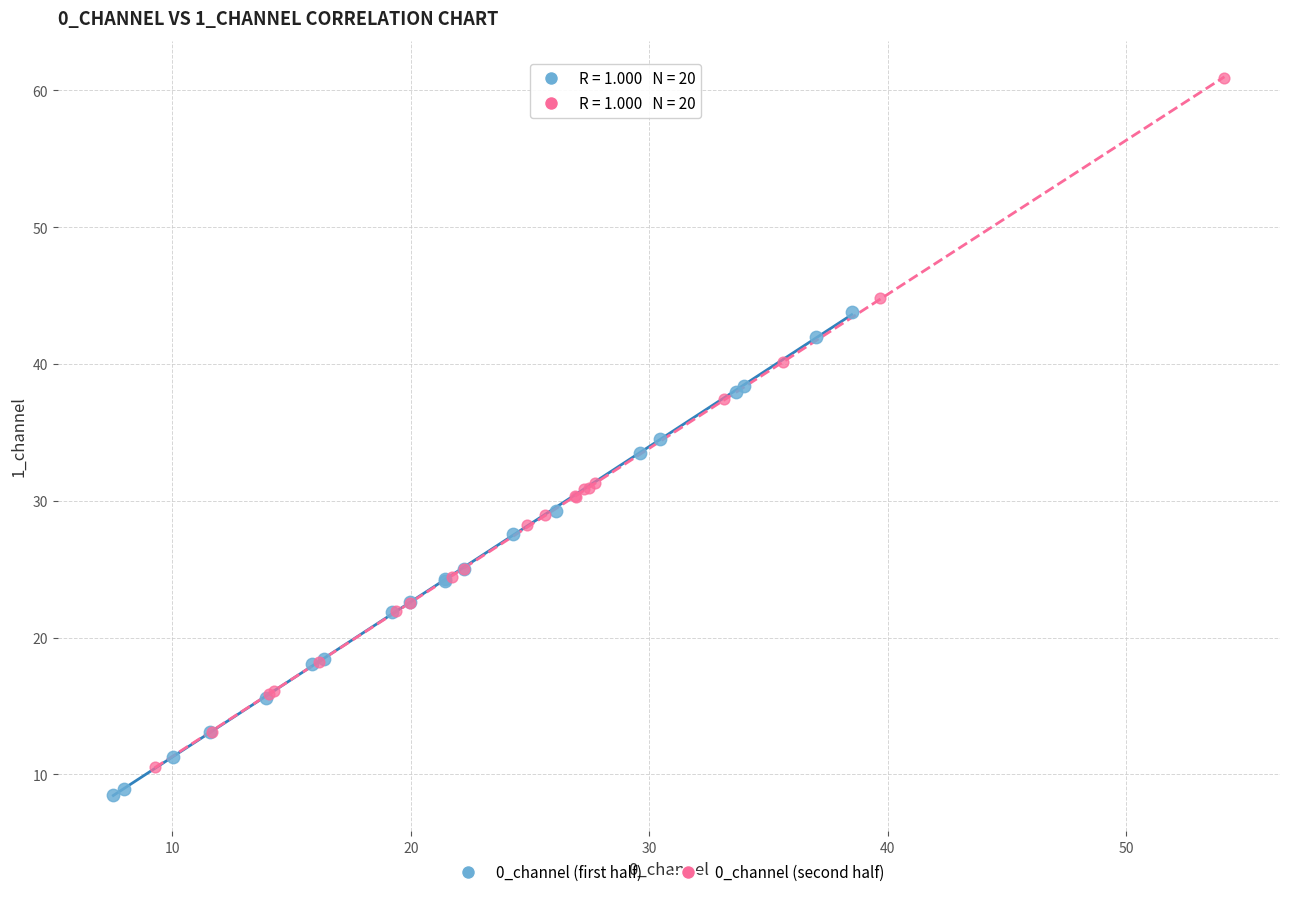

Which series has the largest Y range (max minus min)?

0_channel (second half)